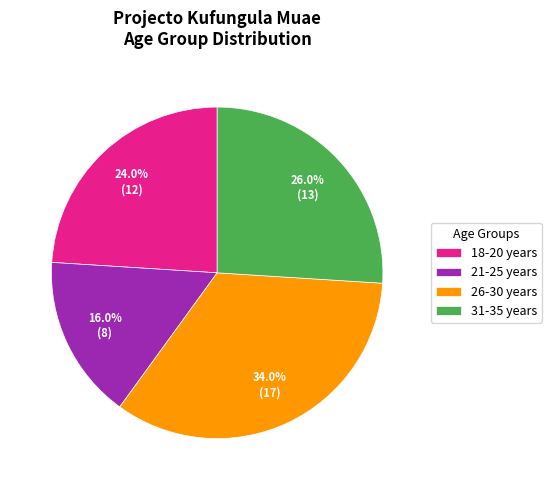

To the nearest percent, what is the difference between the largest and smallest slice percentages?

18%